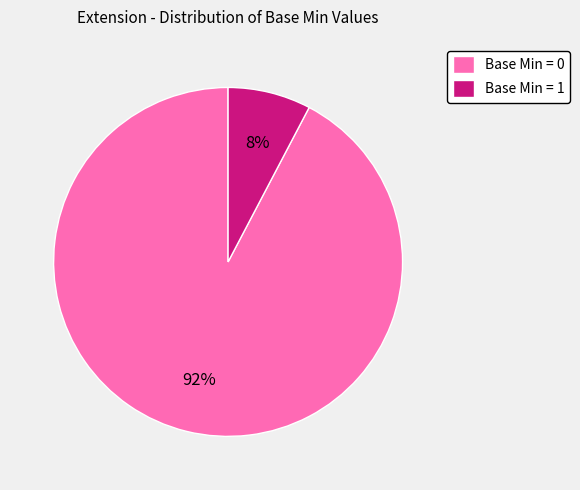

Between Base Min = 1 and Base Min = 0, which is larger?

Base Min = 0